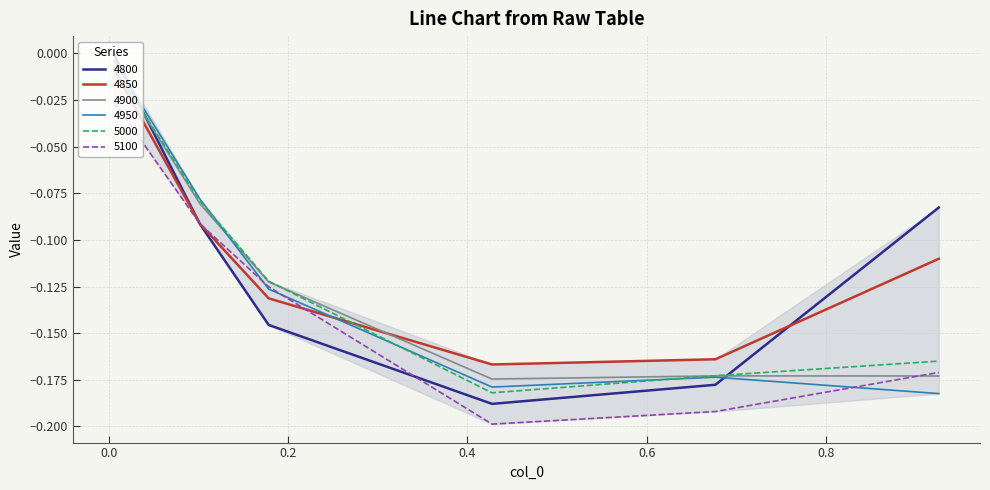

Which series has the widest spread of values?

4800